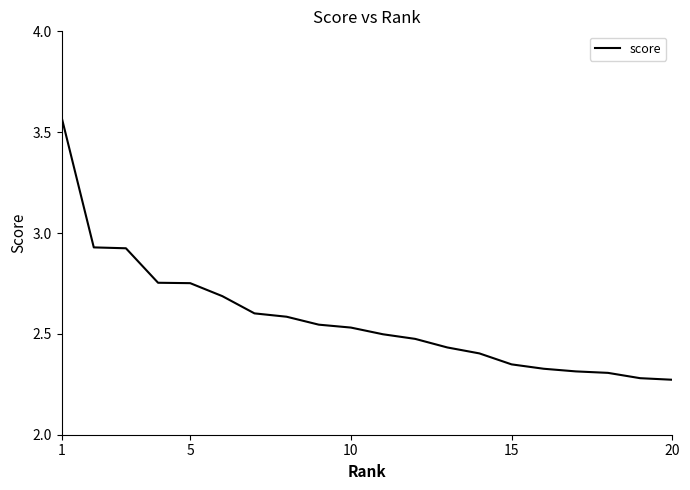

What is the average value?

2.6